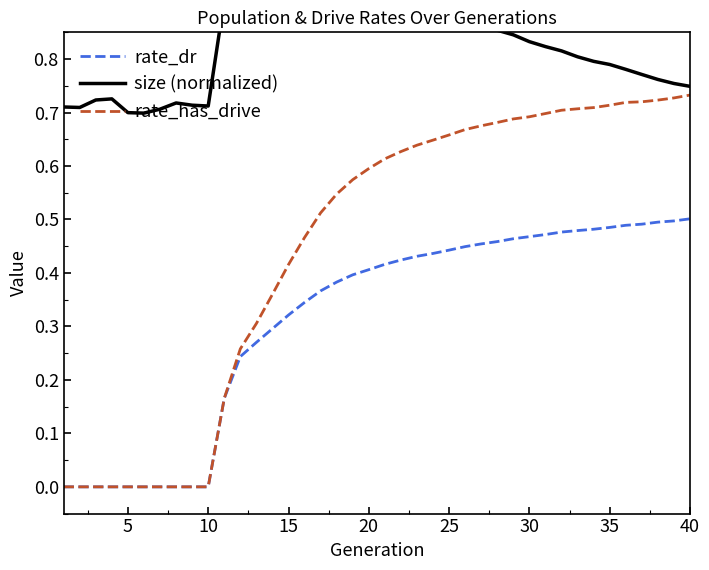

Is it true that rate_dr equals 0.2 at 5?

False